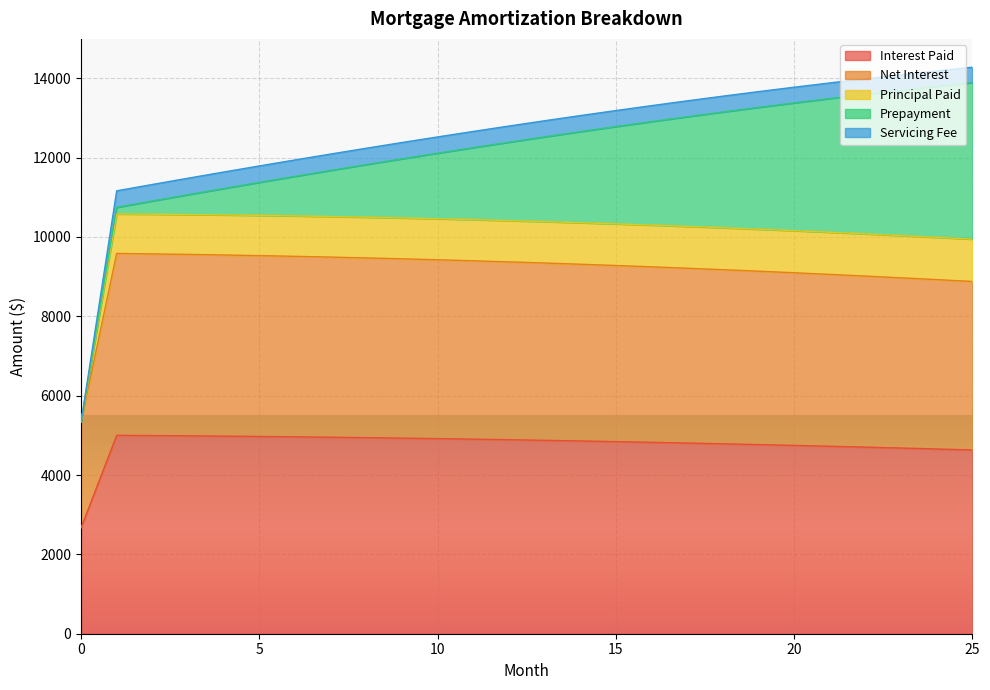

How many categories are shown in the chart?

26